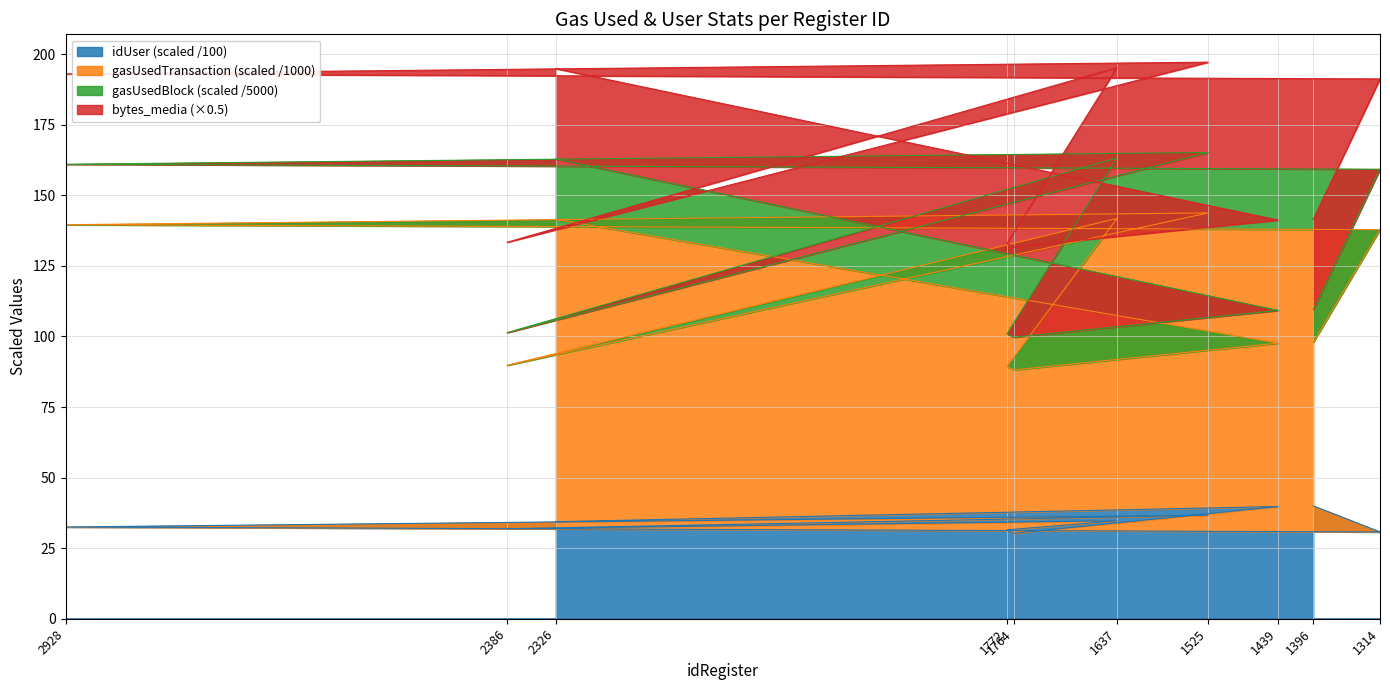

True or false: gasUsedTransaction has a value of 51.1 at 1396.

False